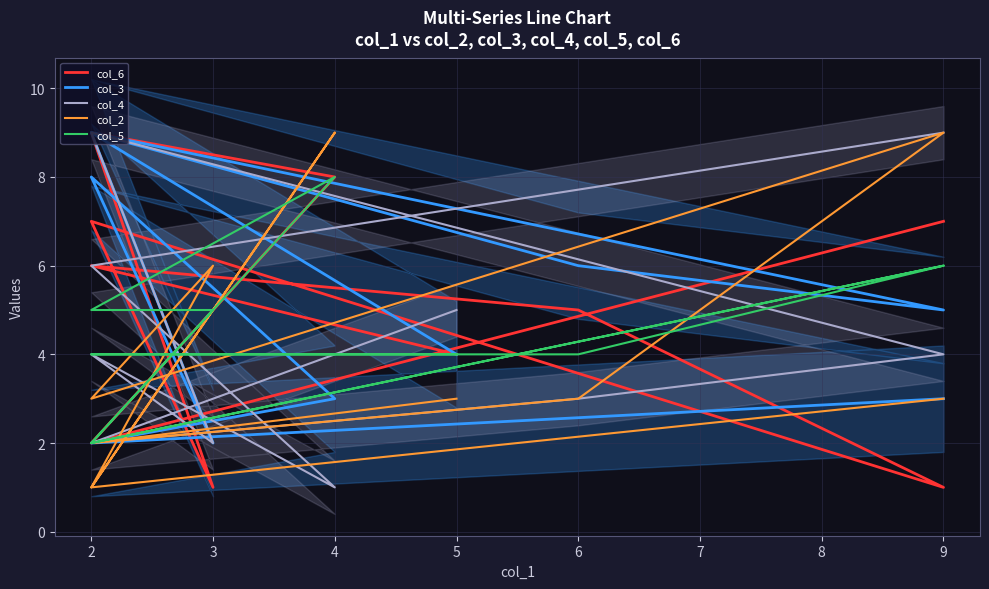

Where does the col_5 series first go above 5?

9